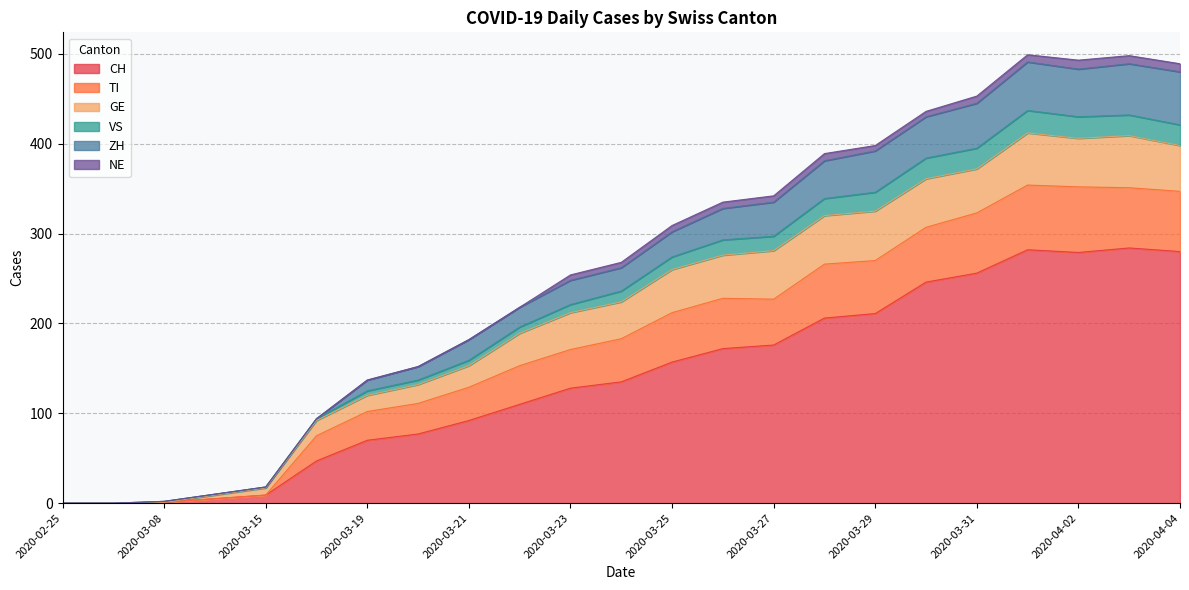

At how many categories does at least one series exceed 58?

18